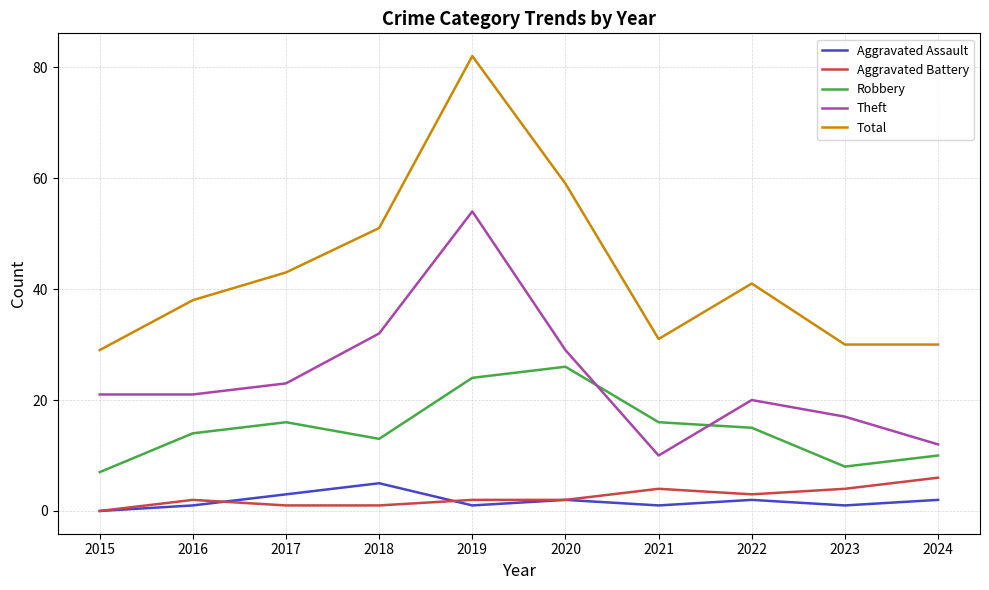

True or false: Theft has a value of 21 at 2015.

True